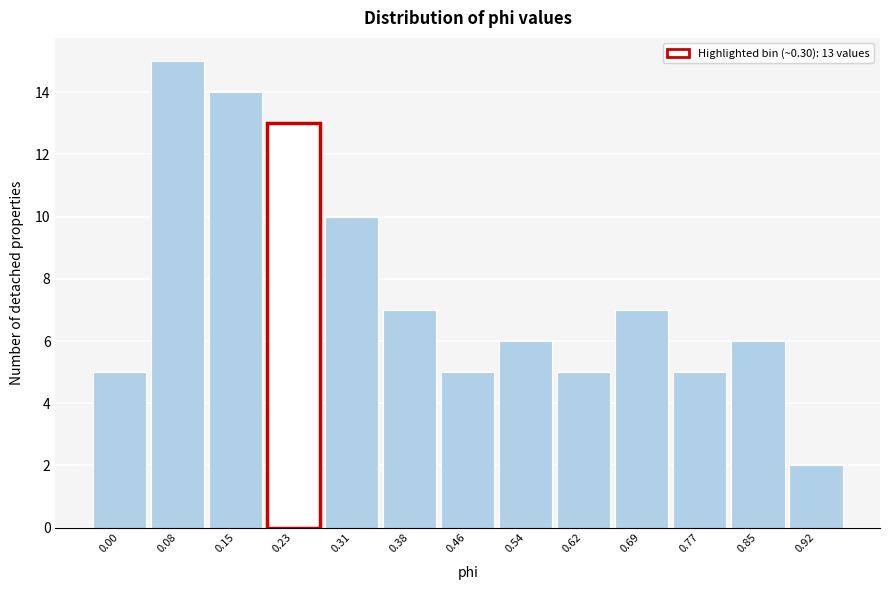

Reading right to left, transcribe all the data shown in this chart.

2	6	5	7	5	6	5	7	10	13	14	15	5